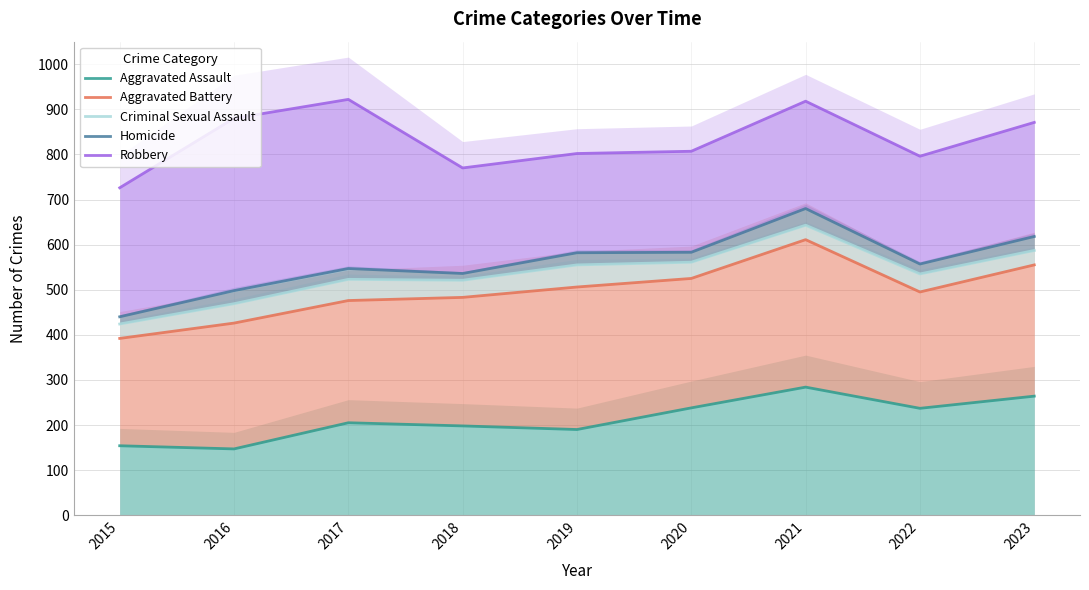

True or false: Criminal Sexual Assault and Aggravated Battery intersect in this chart.

False